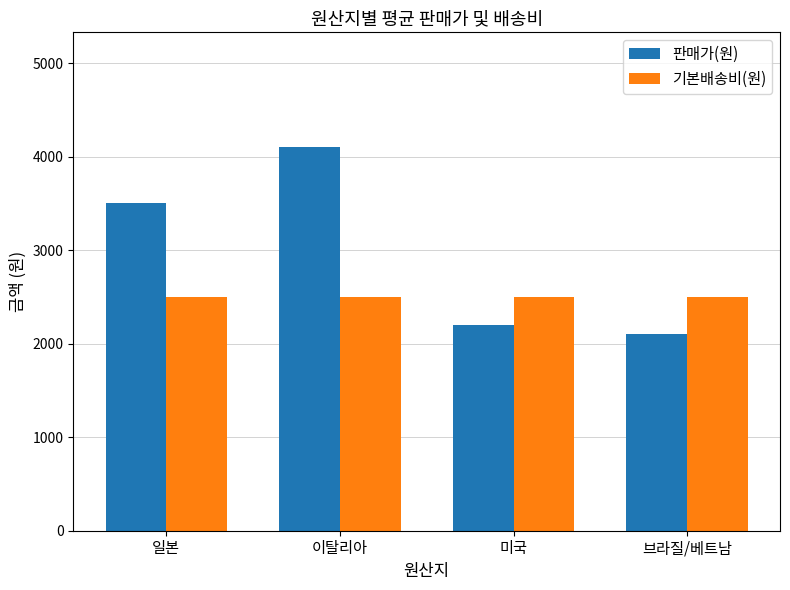

What is the label of the 1st bar from the left?

일본